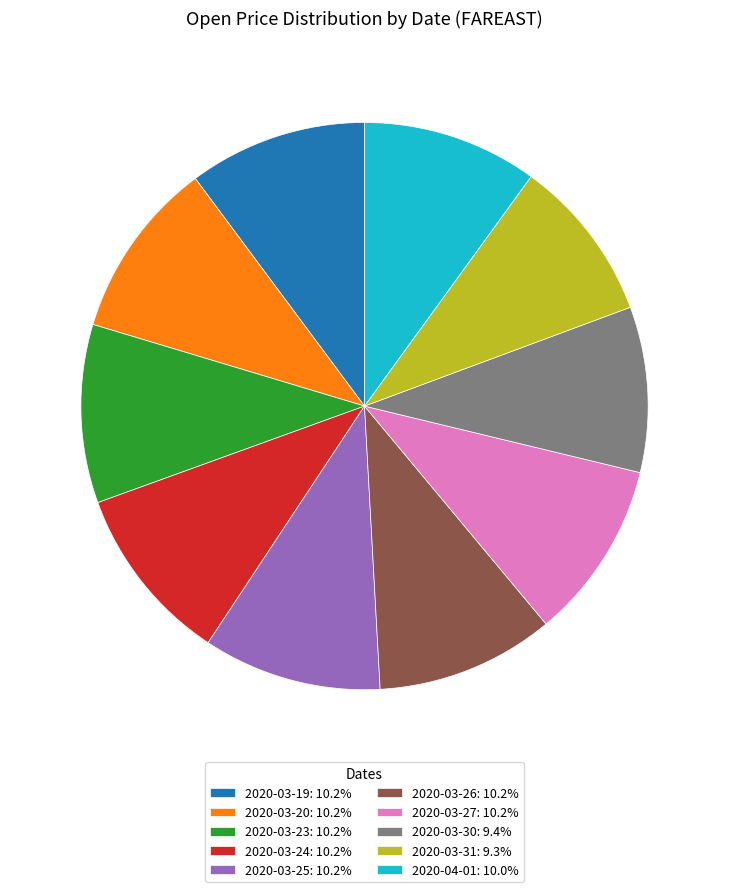

Is the sum of 2020-03-23: 10.2% and 2020-03-19: 10.2% greater than half?

No